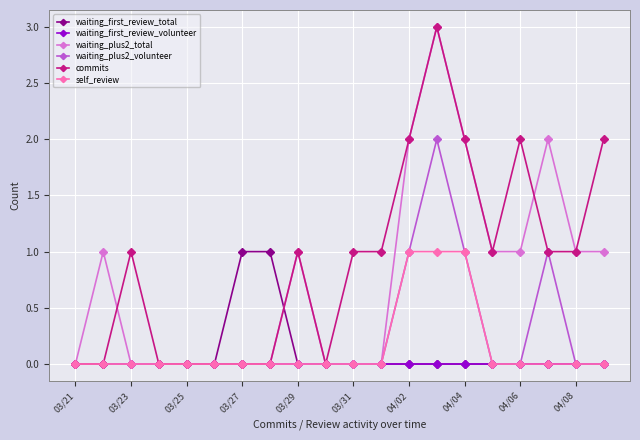

Which series has the largest total across all categories?

commits